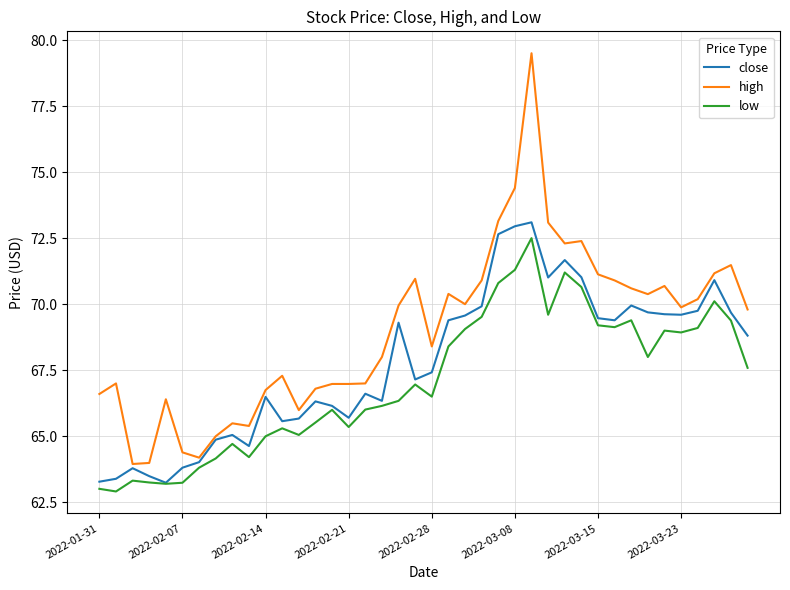

Rank the series by their average value, from highest to lowest.

high, close, low